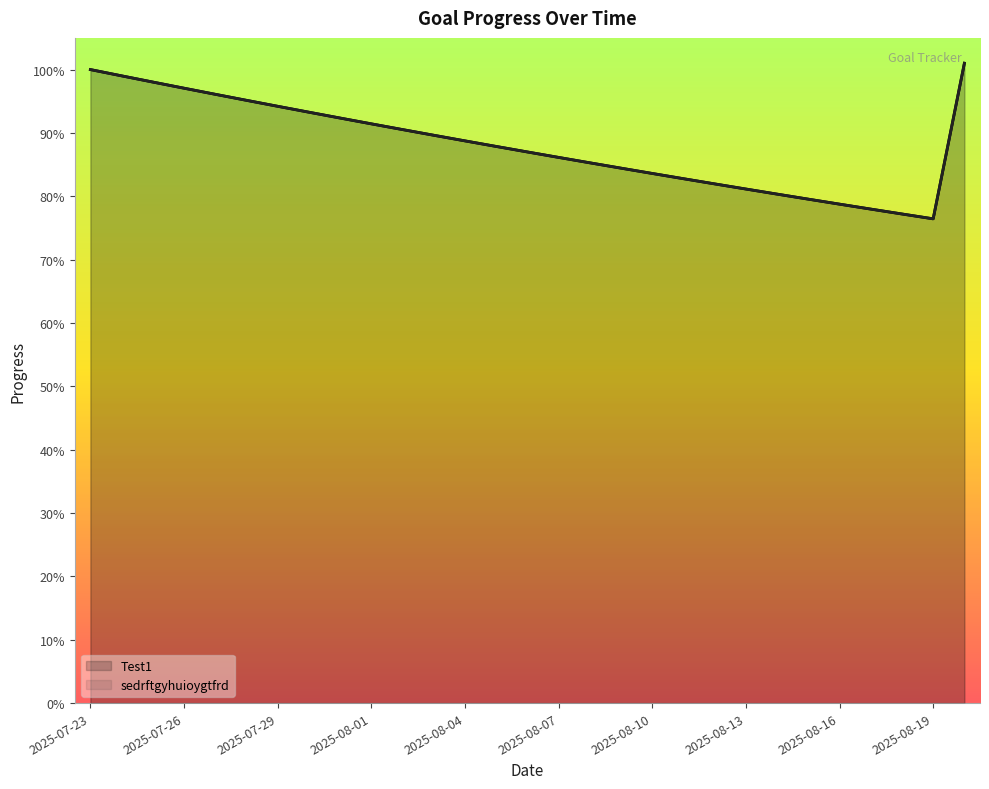

What is the minimum value for sedrftgyhuioygtfrd?

0.8